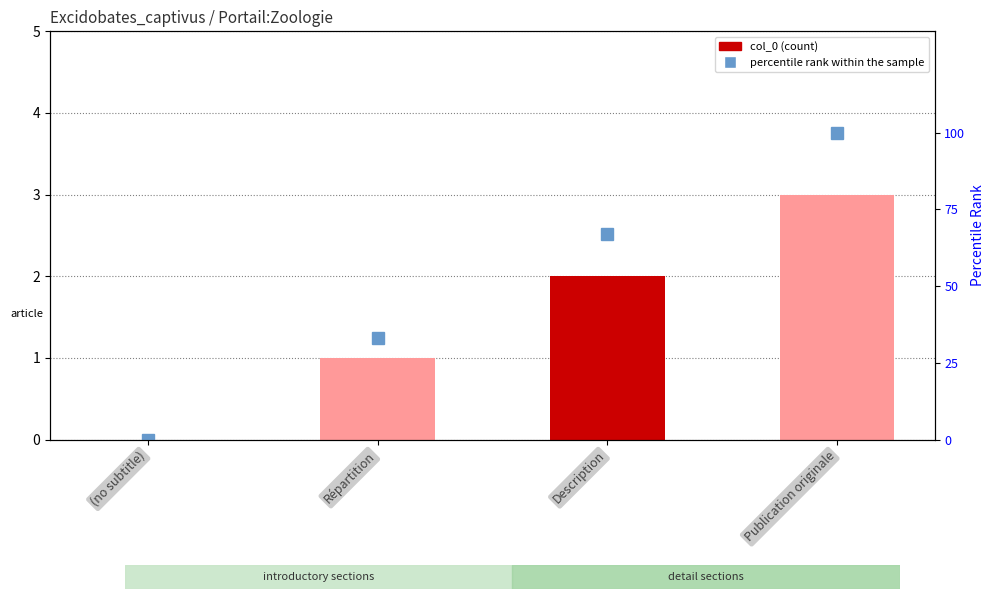

The value of percentile rank within the sample at Description is 67. True or false?

True